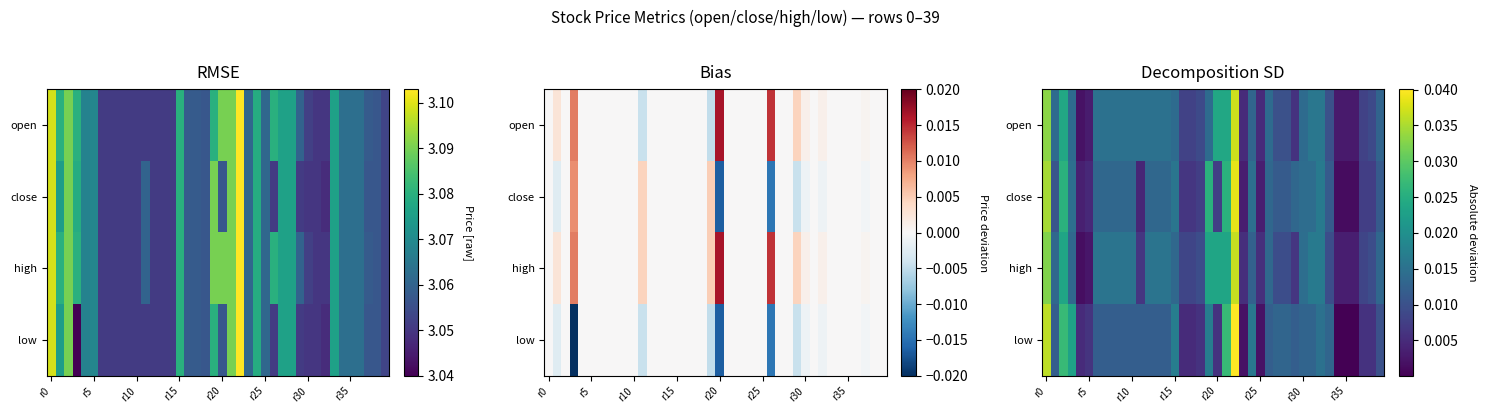

List the series in order of their peak value, highest first.

low, close, open, high